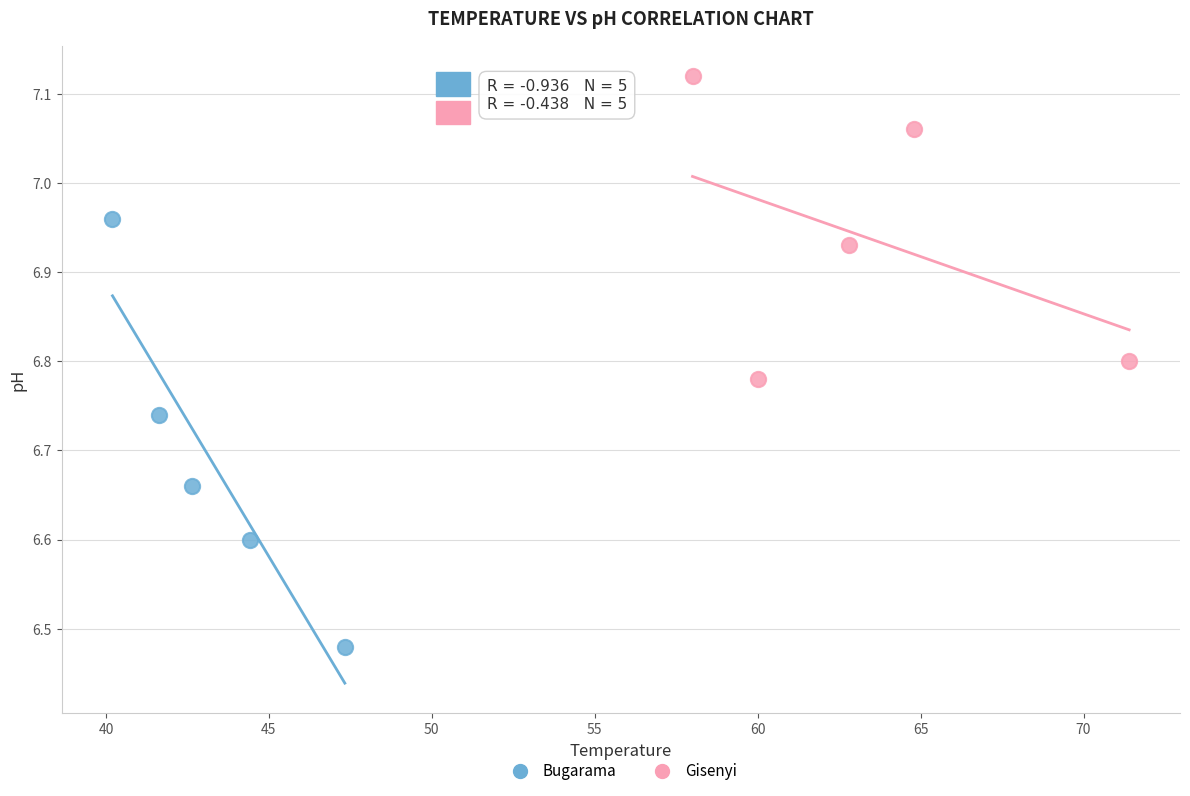

What are all the series names shown in the legend?

Bugarama, Gisenyi